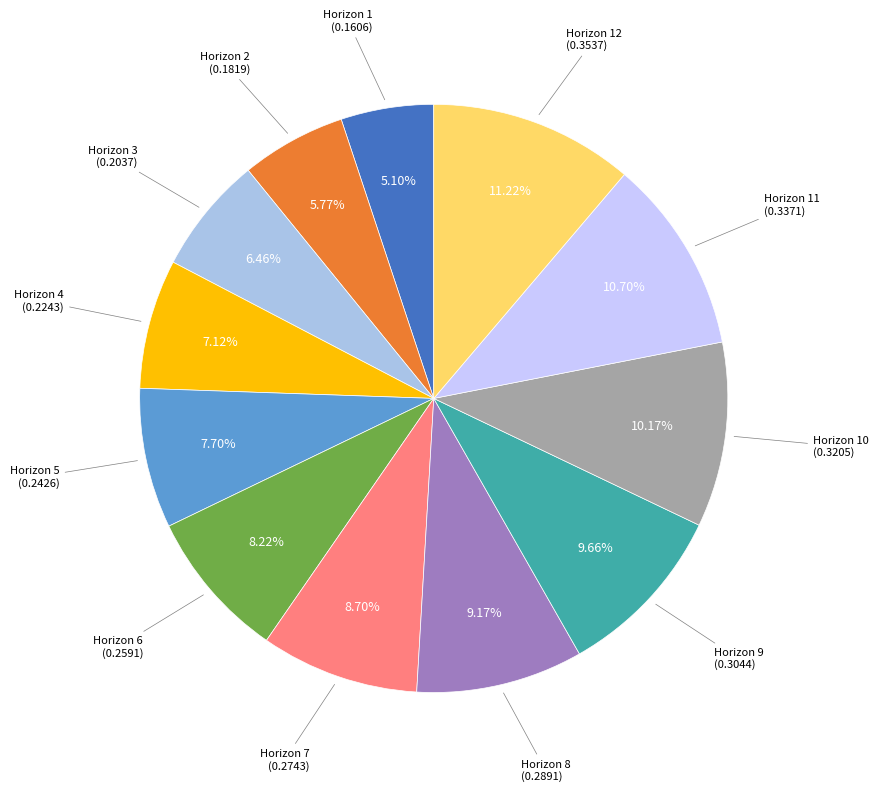

Combined, do Horizon 4 and Horizon 3 account for over 50%?

No